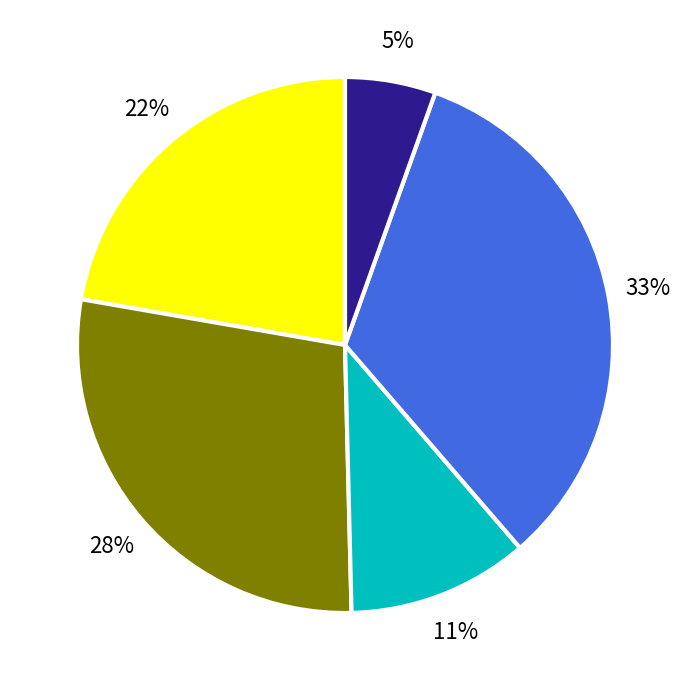

To the nearest percent, what is the difference between the largest and smallest slice percentages?

28%